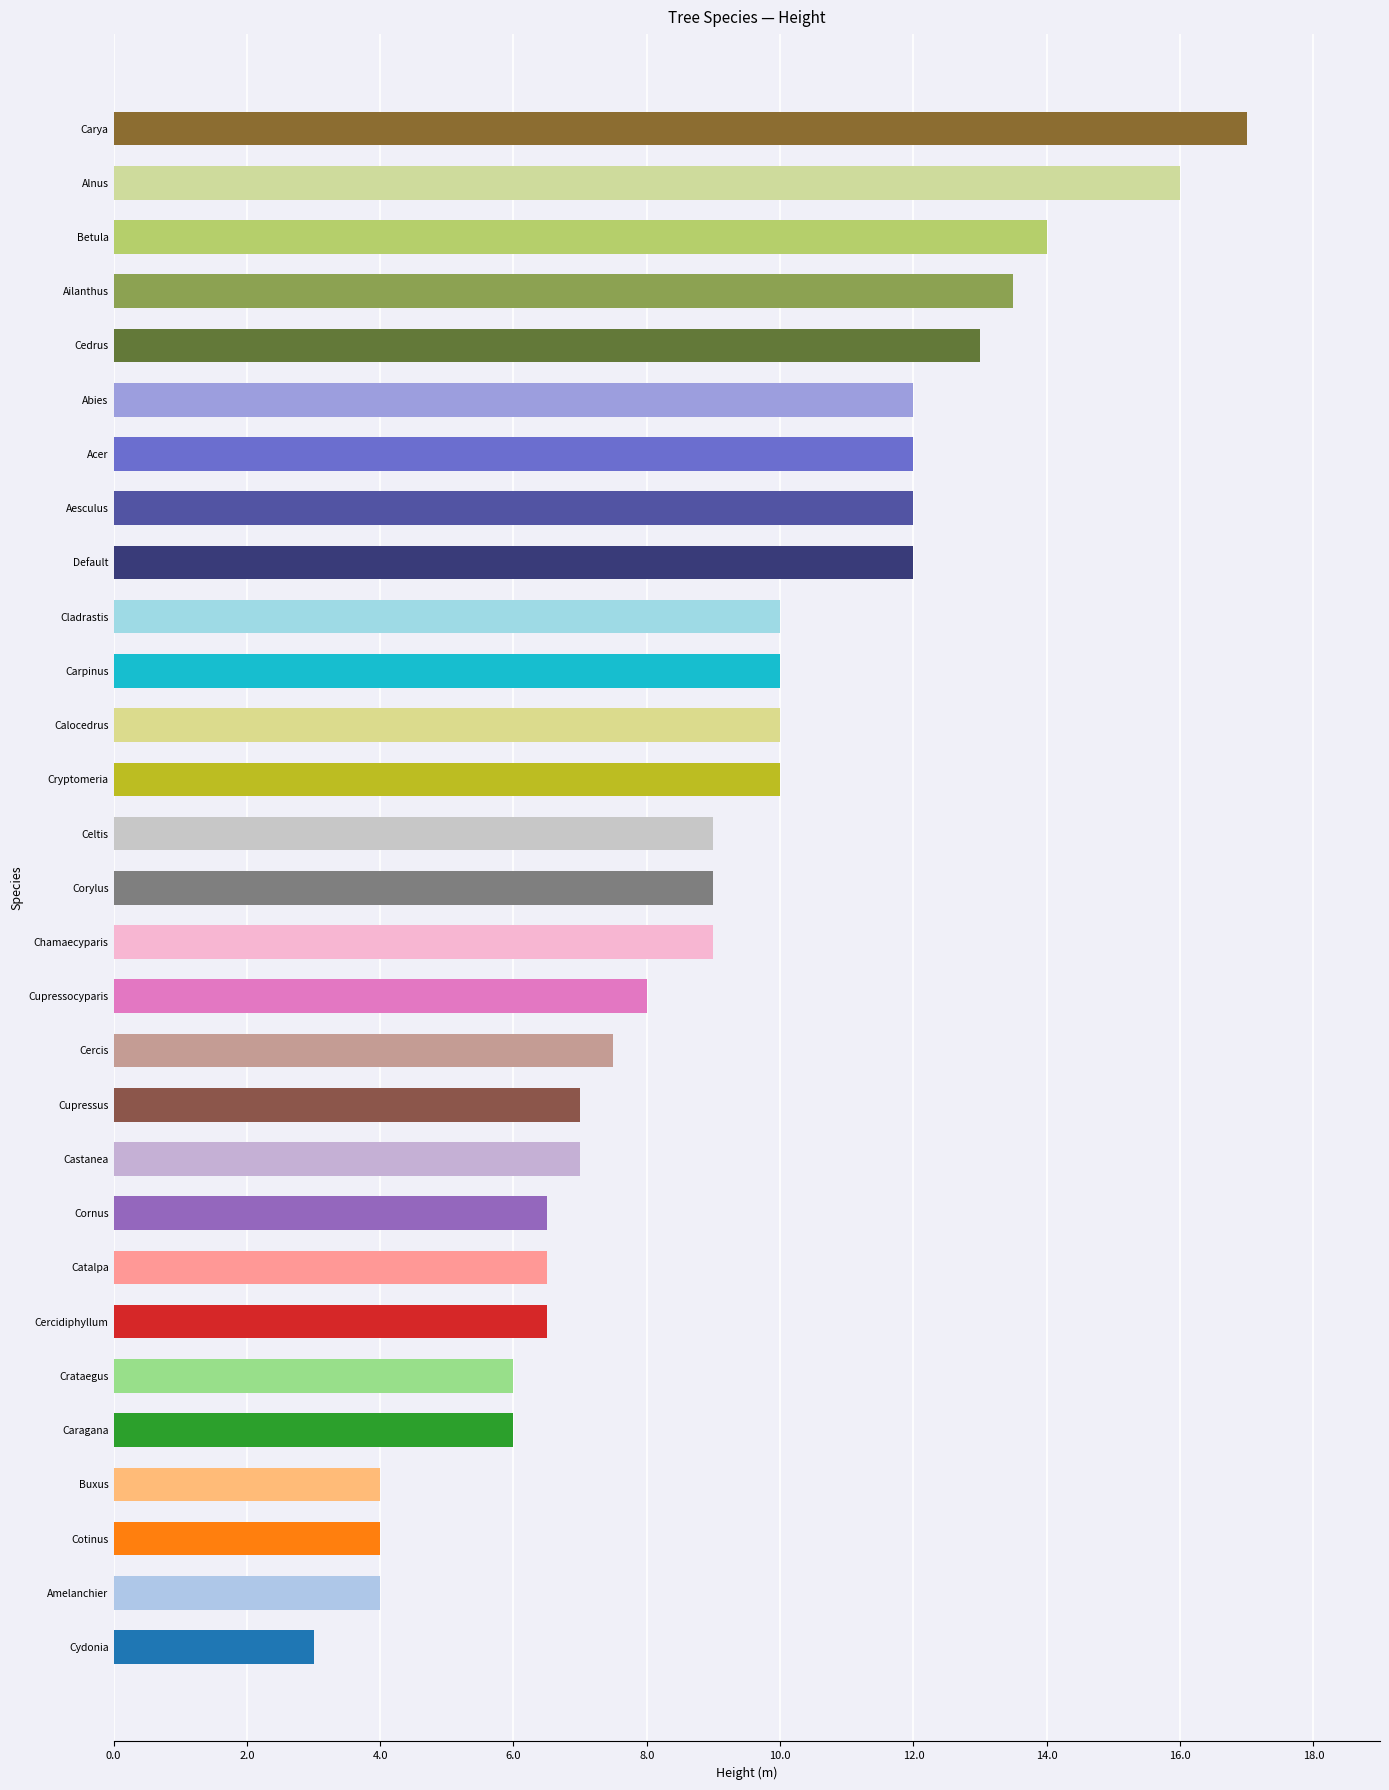

What is the sum of the values at Alnus and Abies?

28.0